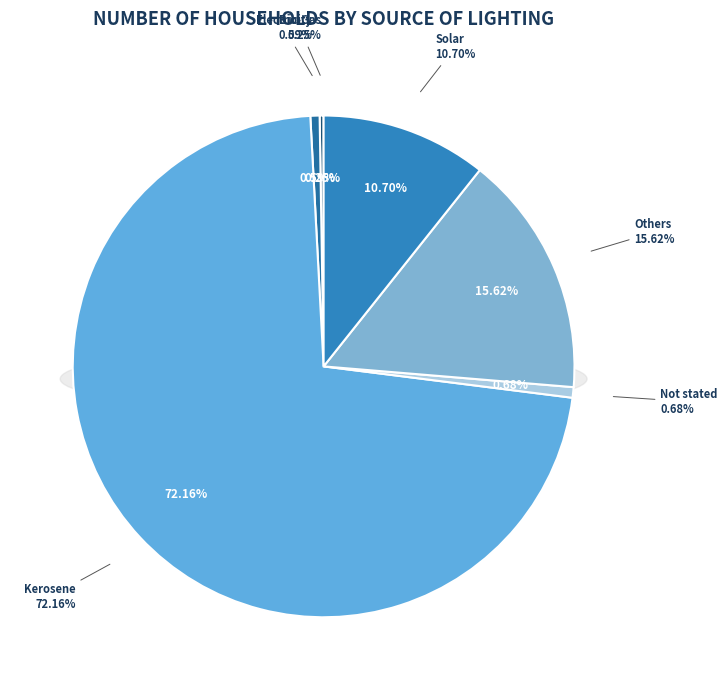

Which slice is the largest?

Kerosene